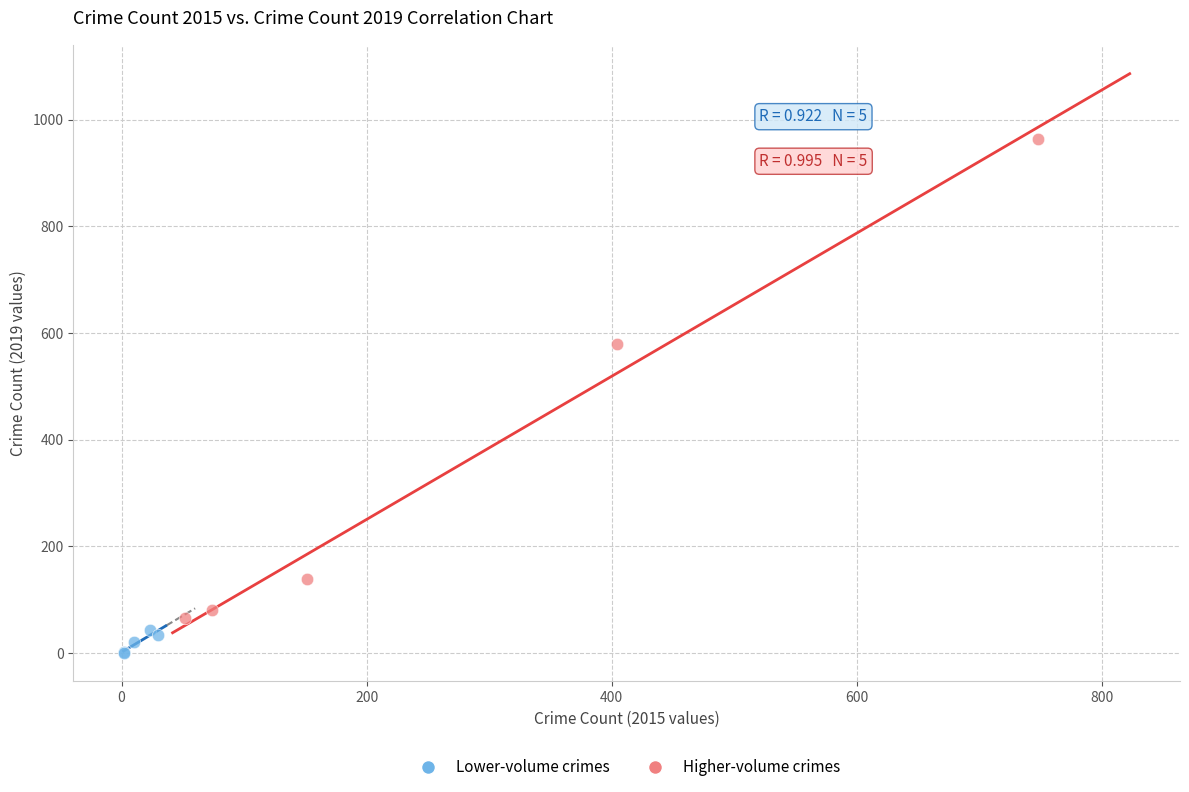

What are all the series names shown in the legend?

Lower-volume crimes, Higher-volume crimes